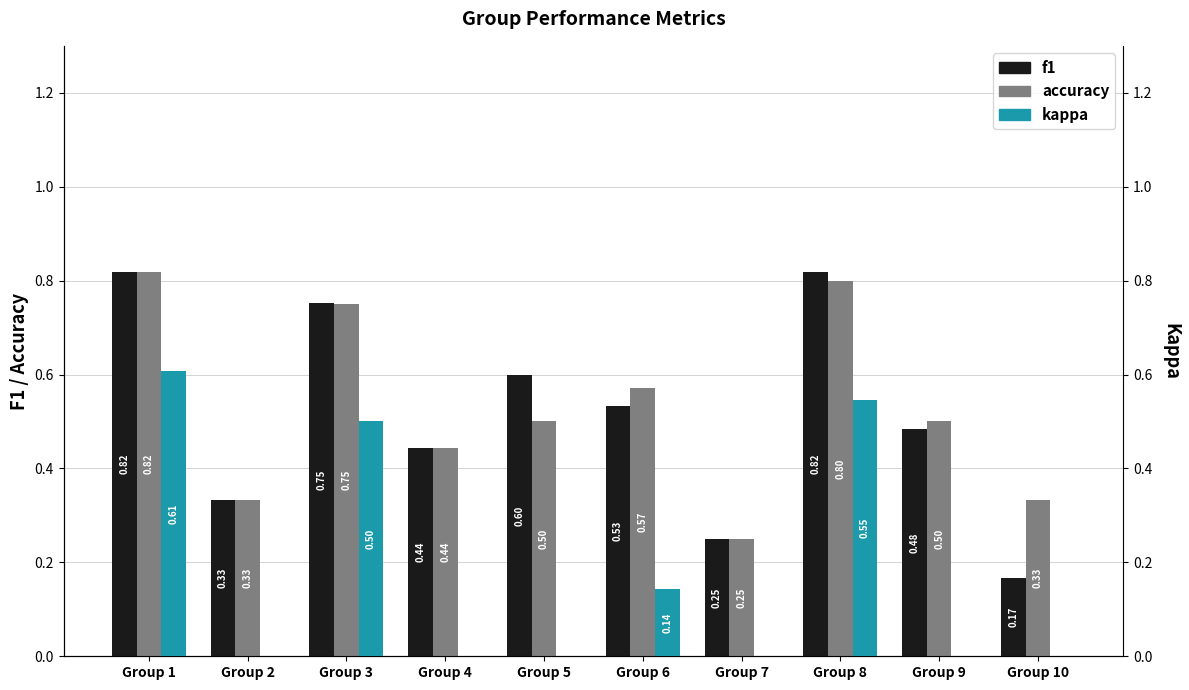

What is the greatest value displayed?

0.8